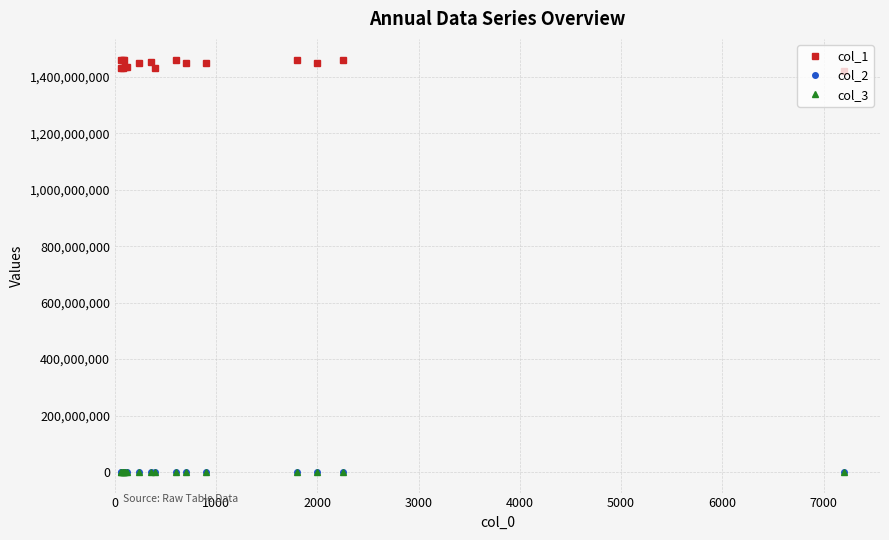

At how many categories does at least one series exceed 1314574204?

17